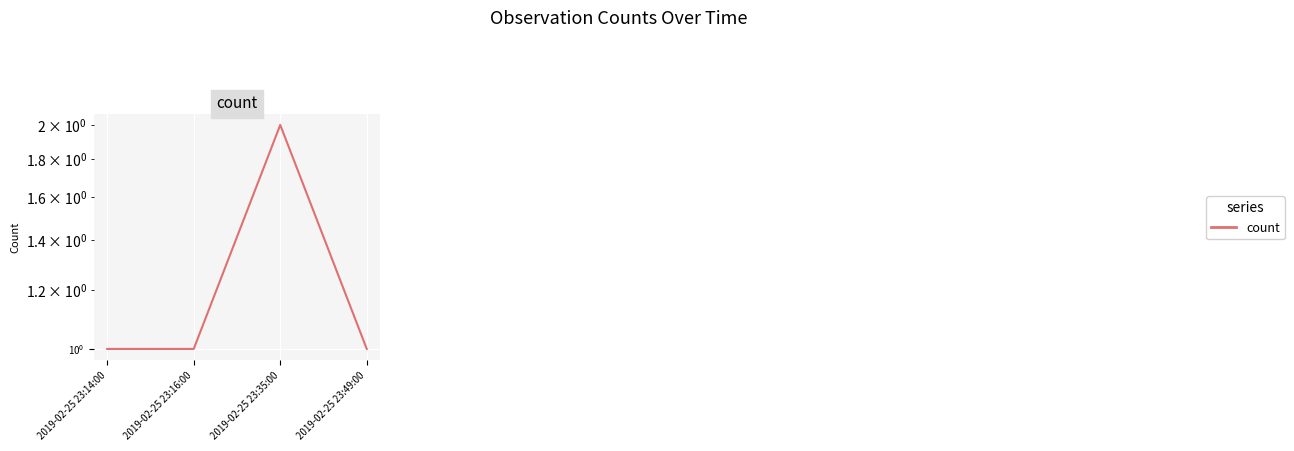

Between 2019-02-25 23:49:00 and 2019-02-25 23:14:00, which is larger?

2019-02-25 23:49:00